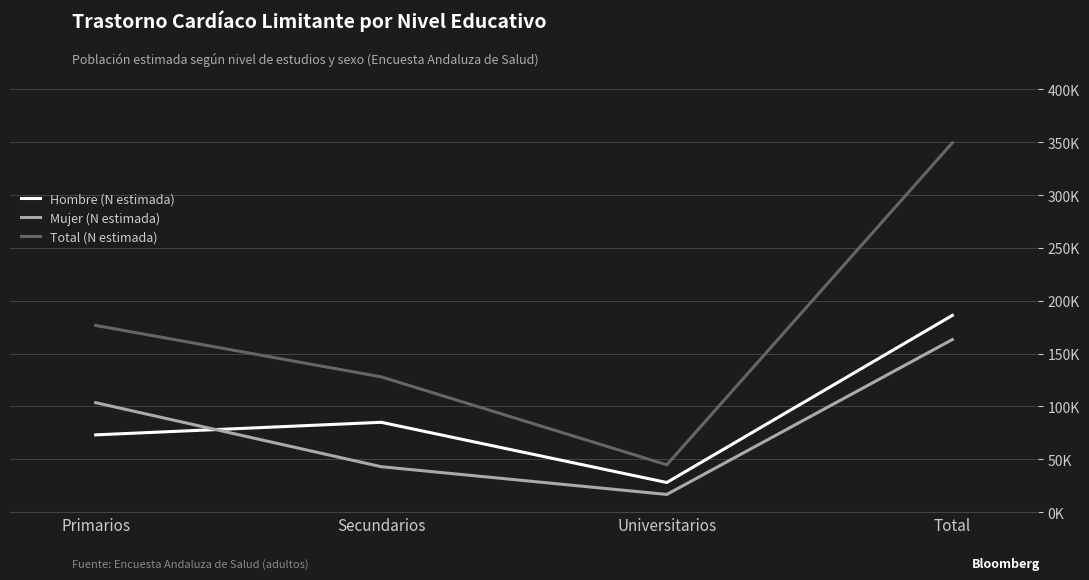

List the series in order of their peak value, lowest first.

Mujer (N estimada), Hombre (N estimada), Total (N estimada)